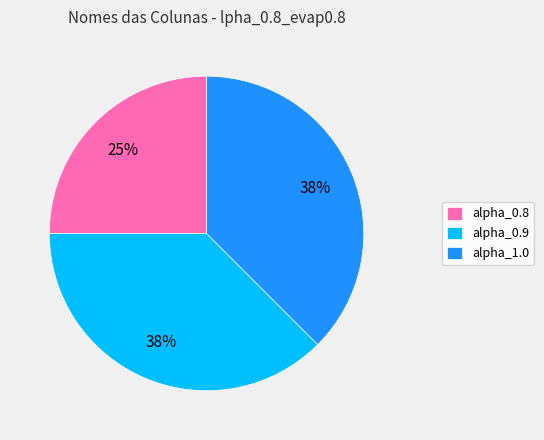

Approximately how many times larger is the value at alpha_0.9 compared to alpha_1.0?

1.0